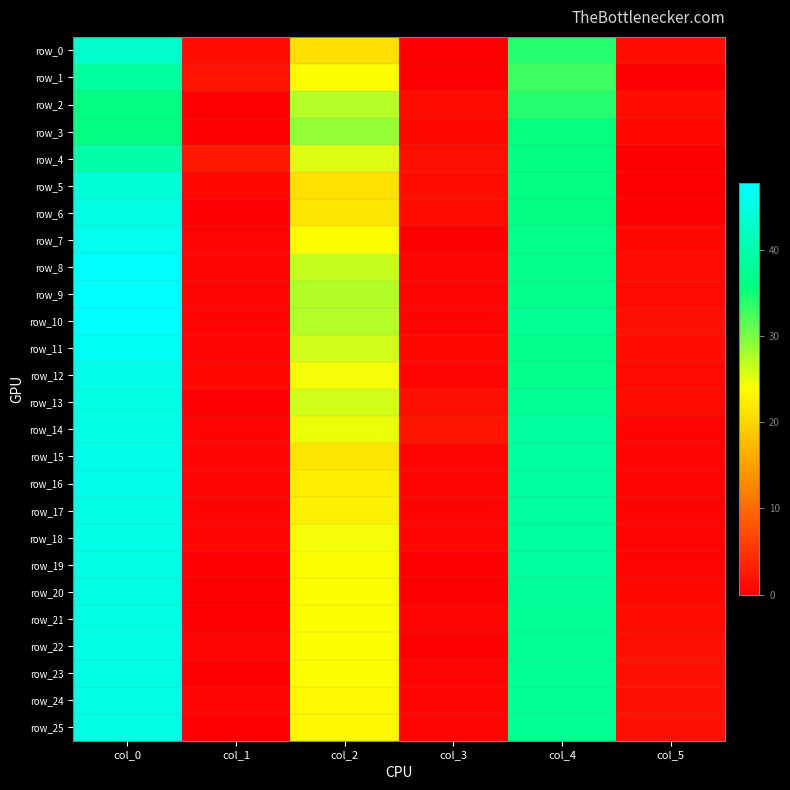

Reading right to left, list all the values displayed in this chart.

row_0: 1.4	34.0	0.0	21.0	1.4	43.0
row_1: 0.0	33.0	0.0	24.0	1.8	38.5
row_2: 1.4	34.0	1.2	27.3	0.0	36.0
row_3: 0.9	35.5	0.8	28.8	0.0	36.0
row_4: 0.0	36.0	1.5	25.5	2.3	39.5
row_5: 0.0	36.0	1.5	21.2	0.8	44.0
row_6: 0.0	36.0	1.1	21.5	0.0	45.0
row_7: 0.8	36.8	0.0	24.0	0.5	46.3
row_8: 1.0	37.0	0.5	26.5	0.5	47.5
row_9: 1.0	37.0	0.5	27.5	0.4	47.8
row_10: 1.5	37.5	0.4	27.2	0.5	47.5
row_11: 1.4	37.0	0.8	26.0	0.5	46.5
row_12: 1.0	37.0	0.4	24.2	0.8	45.8
row_13: 1.3	37.8	1.6	26.0	0.0	45.0
row_14: 0.5	38.5	1.9	24.8	0.4	45.2
row_15: 0.5	38.7	0.5	21.5	0.5	45.7
row_16: 0.5	38.5	0.4	22.2	0.4	45.8
row_17: 0.5	38.5	0.4	22.8	0.5	45.5
row_18: 0.5	38.5	0.4	24.2	0.5	45.5
row_19: 0.5	38.5	0.0	24.0	0.0	45.0
row_20: 0.8	38.2	0.0	24.0	0.0	45.0
row_21: 1.3	37.8	0.4	23.8	0.0	45.0
row_22: 1.5	37.5	0.0	24.0	0.4	45.2
row_23: 1.5	37.5	0.4	23.8	0.0	45.0
row_24: 1.5	37.5	0.5	23.5	0.4	45.2
row_25: 1.5	37.5	0.4	23.2	0.0	45.0